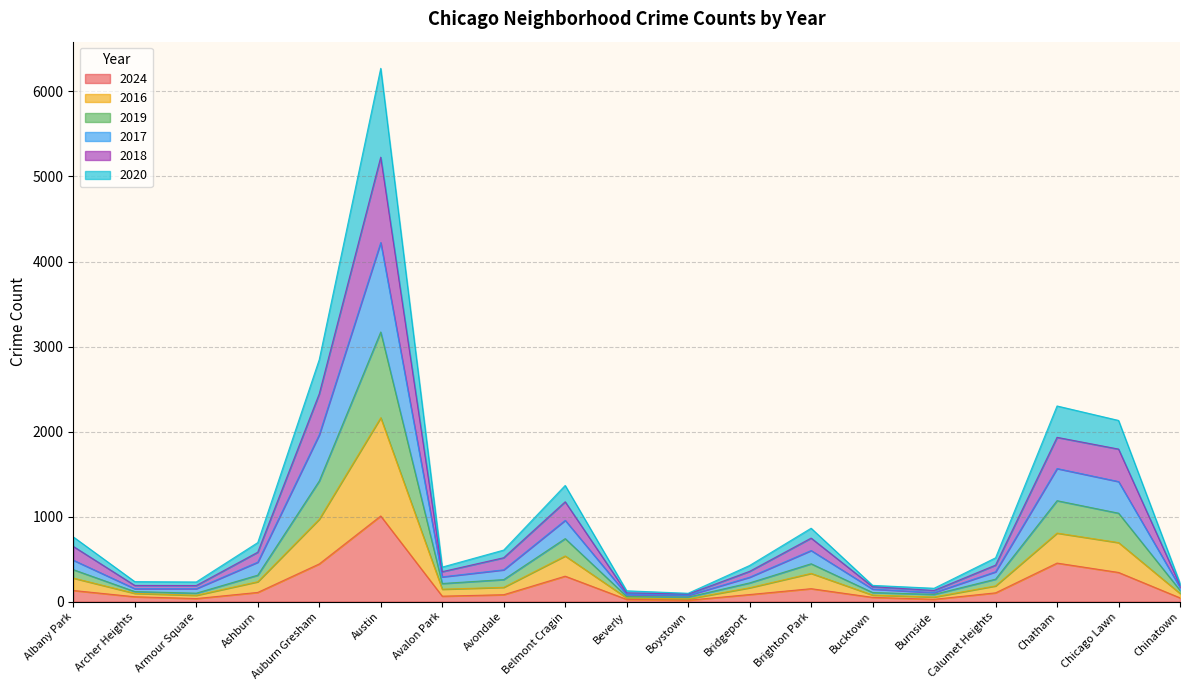

What is the difference between the highest and lowest values at Austin?

5265